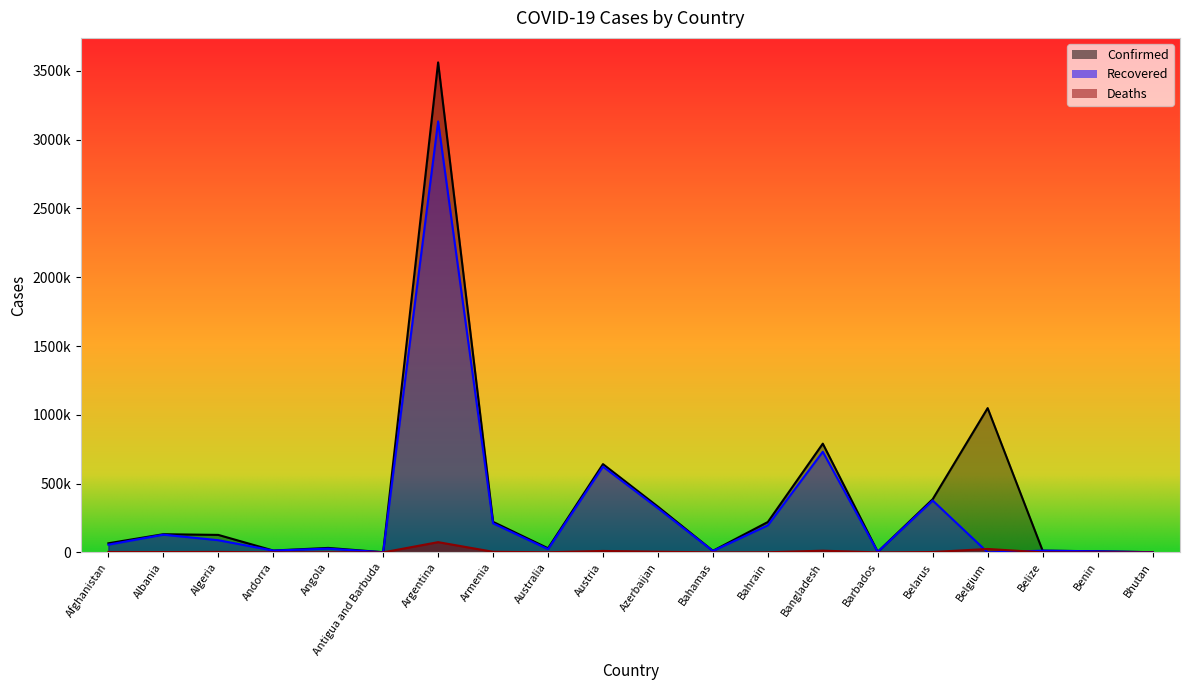

At how many categories does at least one series exceed 719450?

3